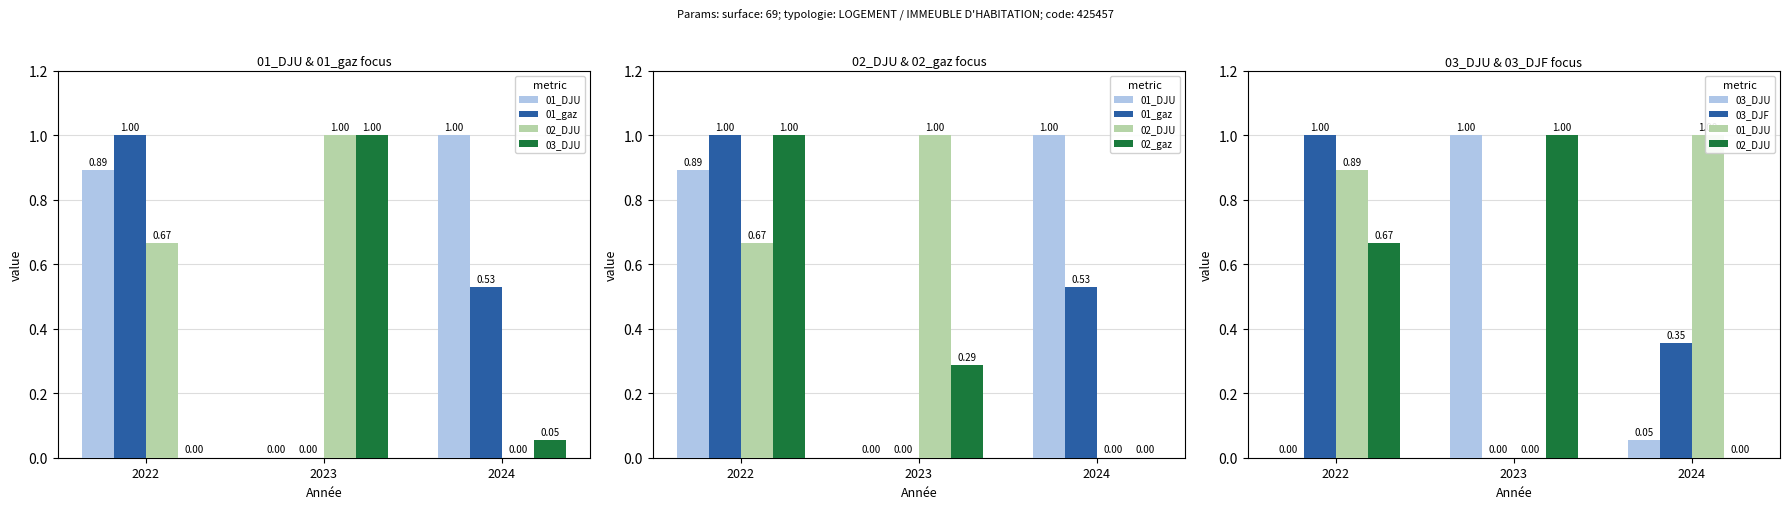

What is the value of the 03_DJF bar at the 1st from the left?

1.0